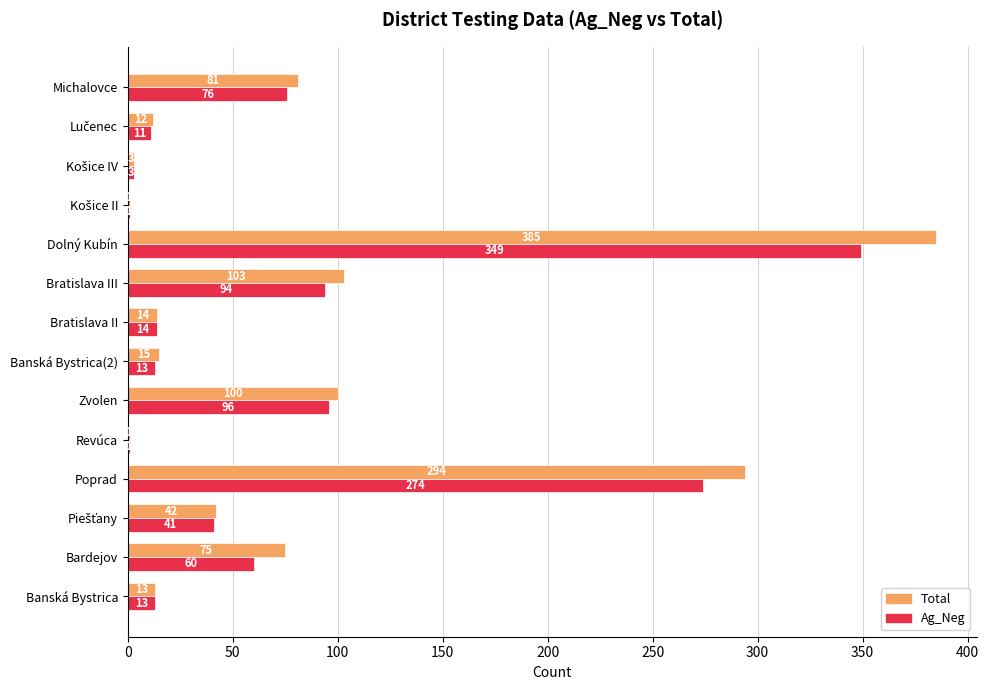

How many series are shown in this chart?

2